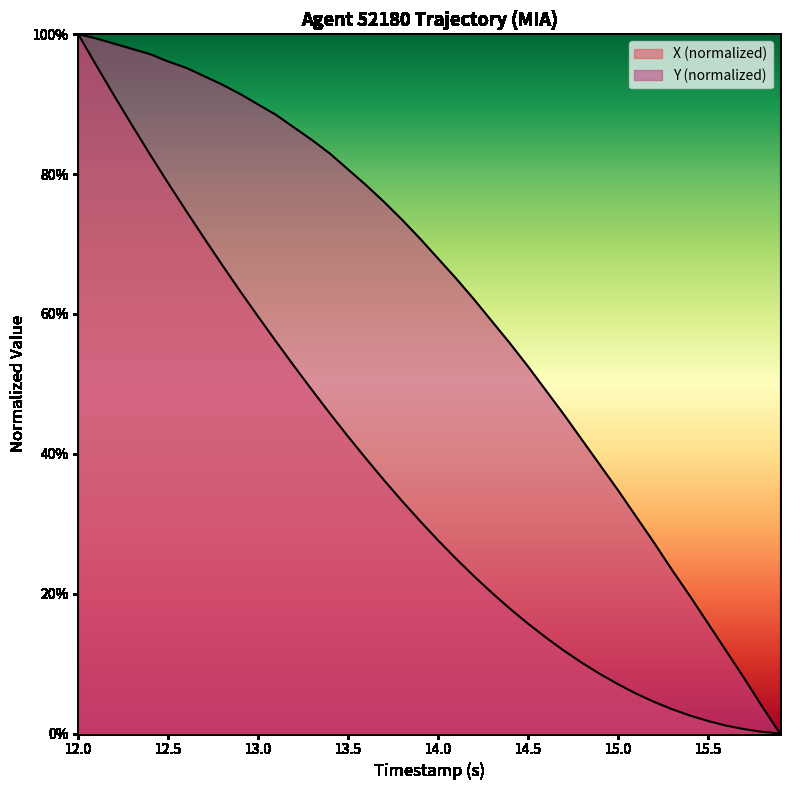

Does the chart display data point markers on the line(s)?

No